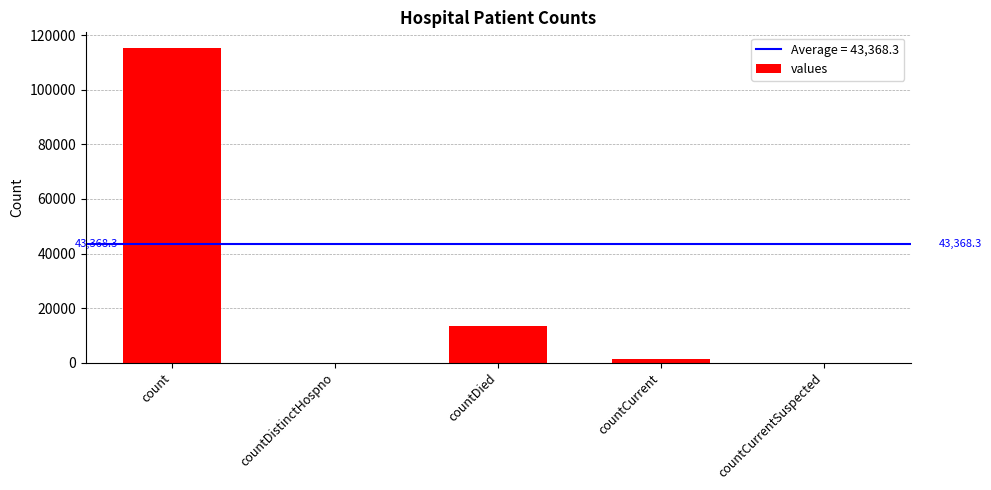

What is the change in value from count to countDistinctHospno?

-115379